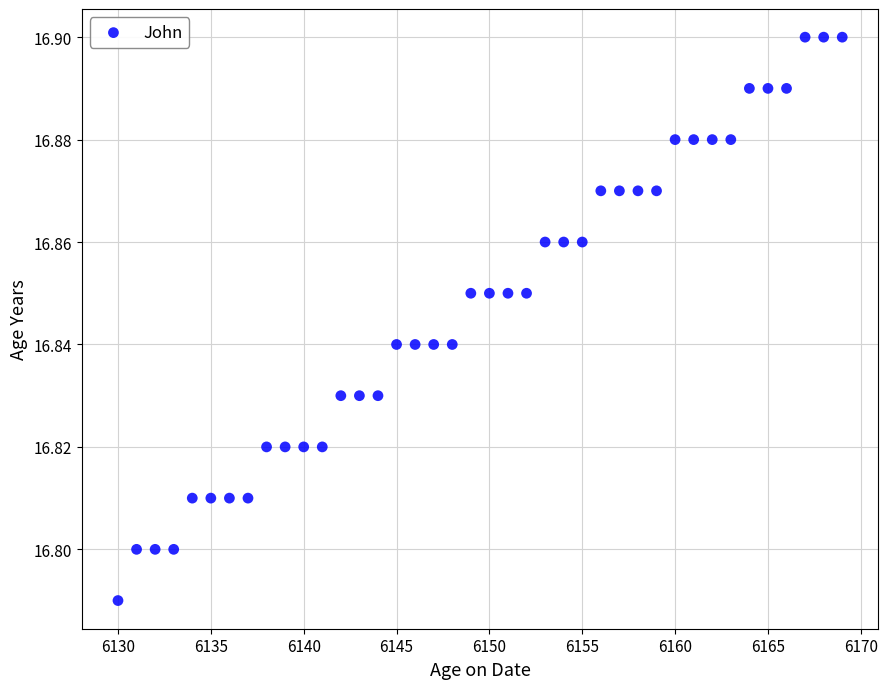

What is the range of X values (max minus min)?

39.0